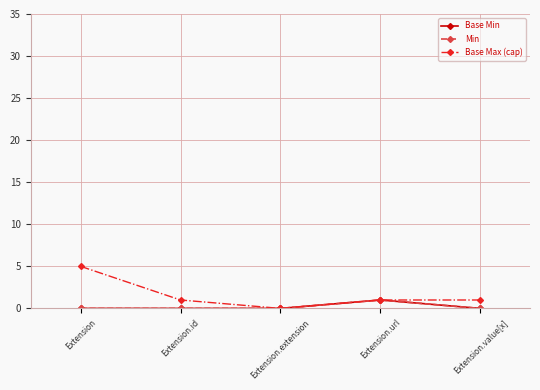

Does the chart have visible grid lines?

Yes